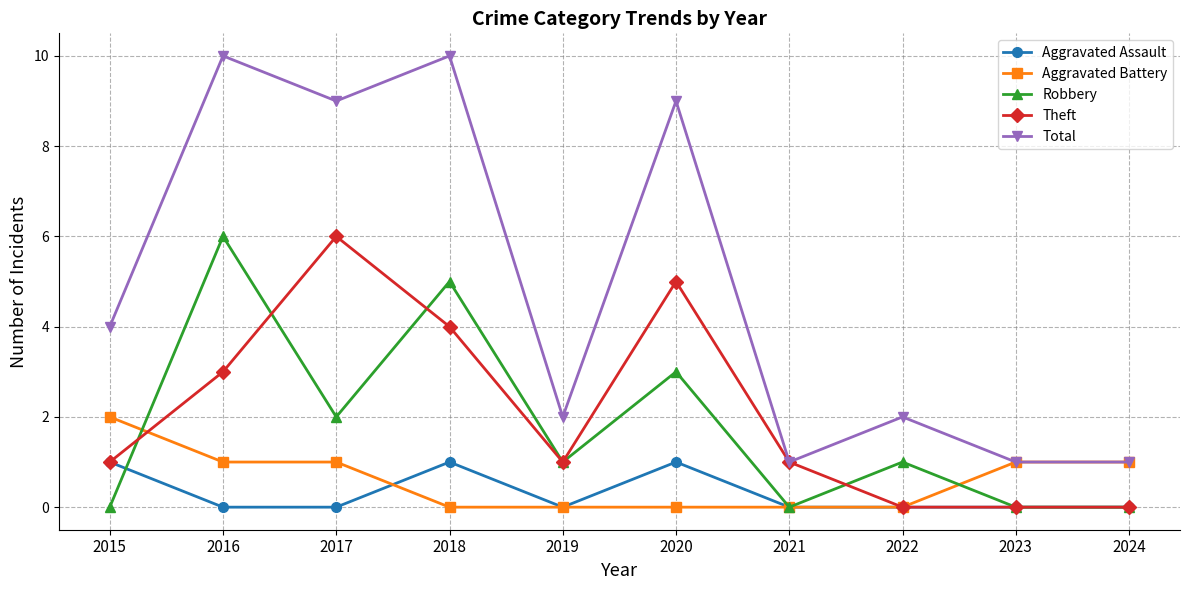

What is the value of the Robbery point at the 6th from the left?

3